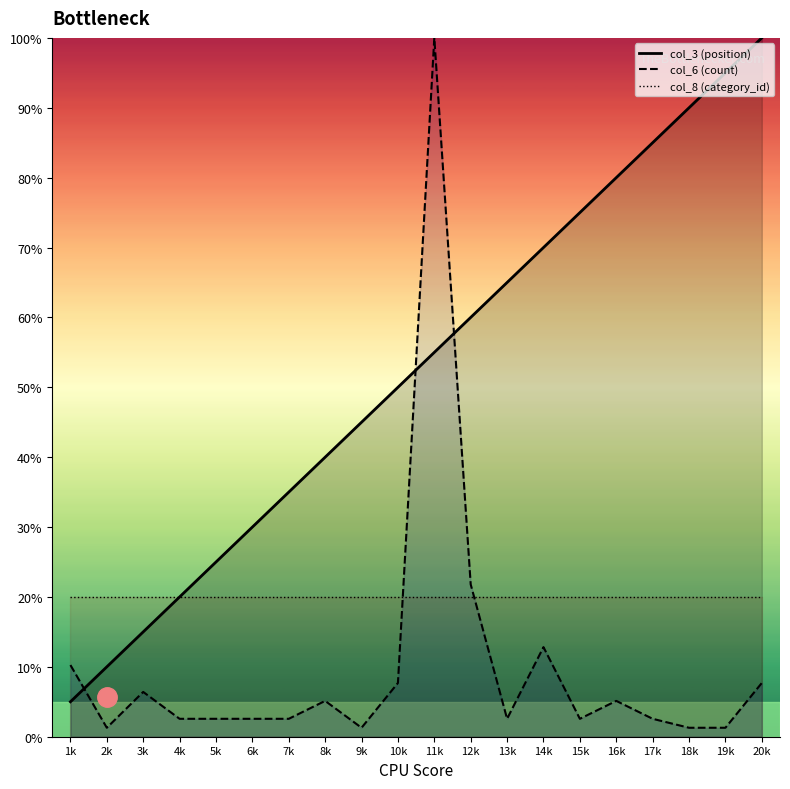

At how many categories does at least one series exceed 57?

10